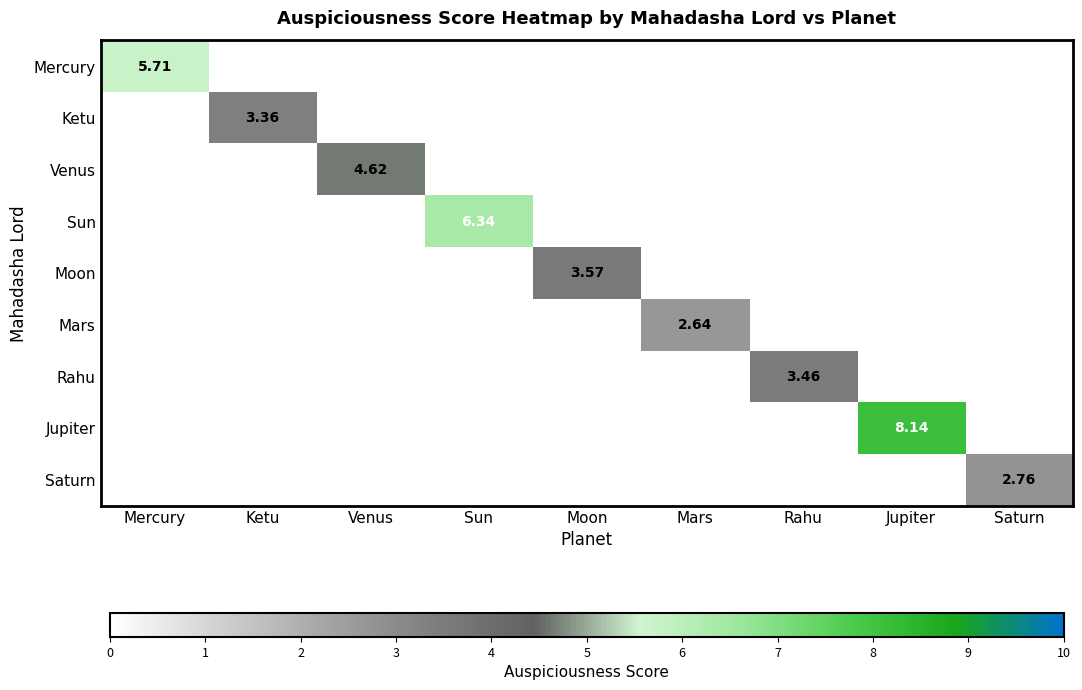

Which series has the widest spread of values?

Jupiter